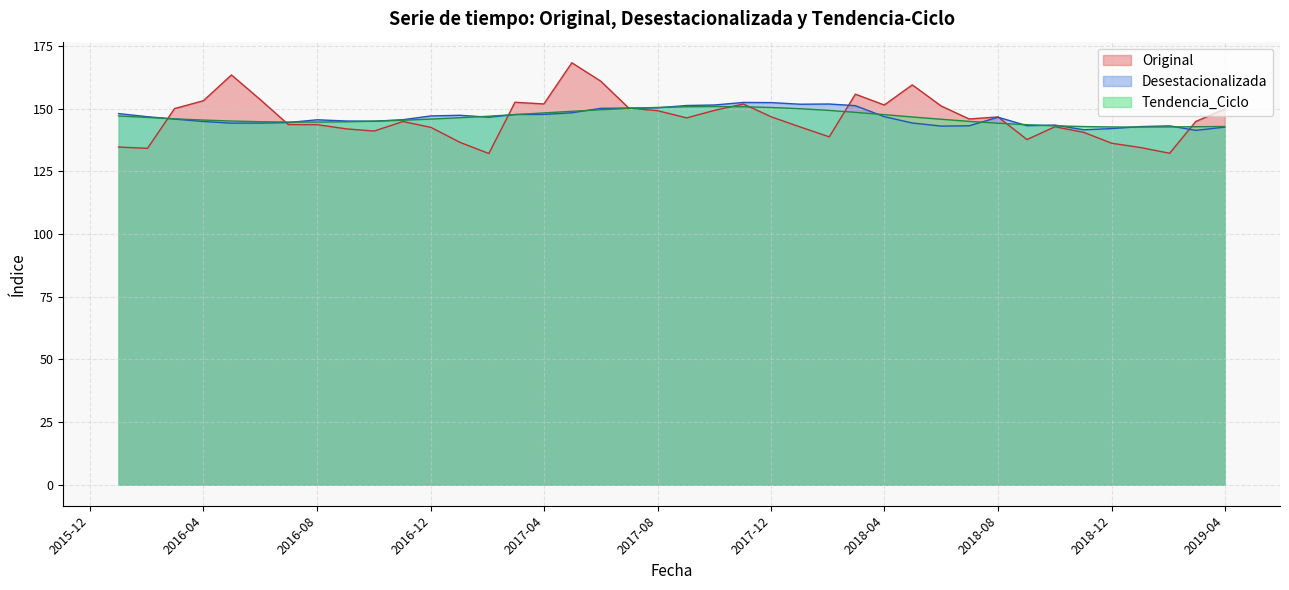

What is the total value across all series at 2016-07?

433.0